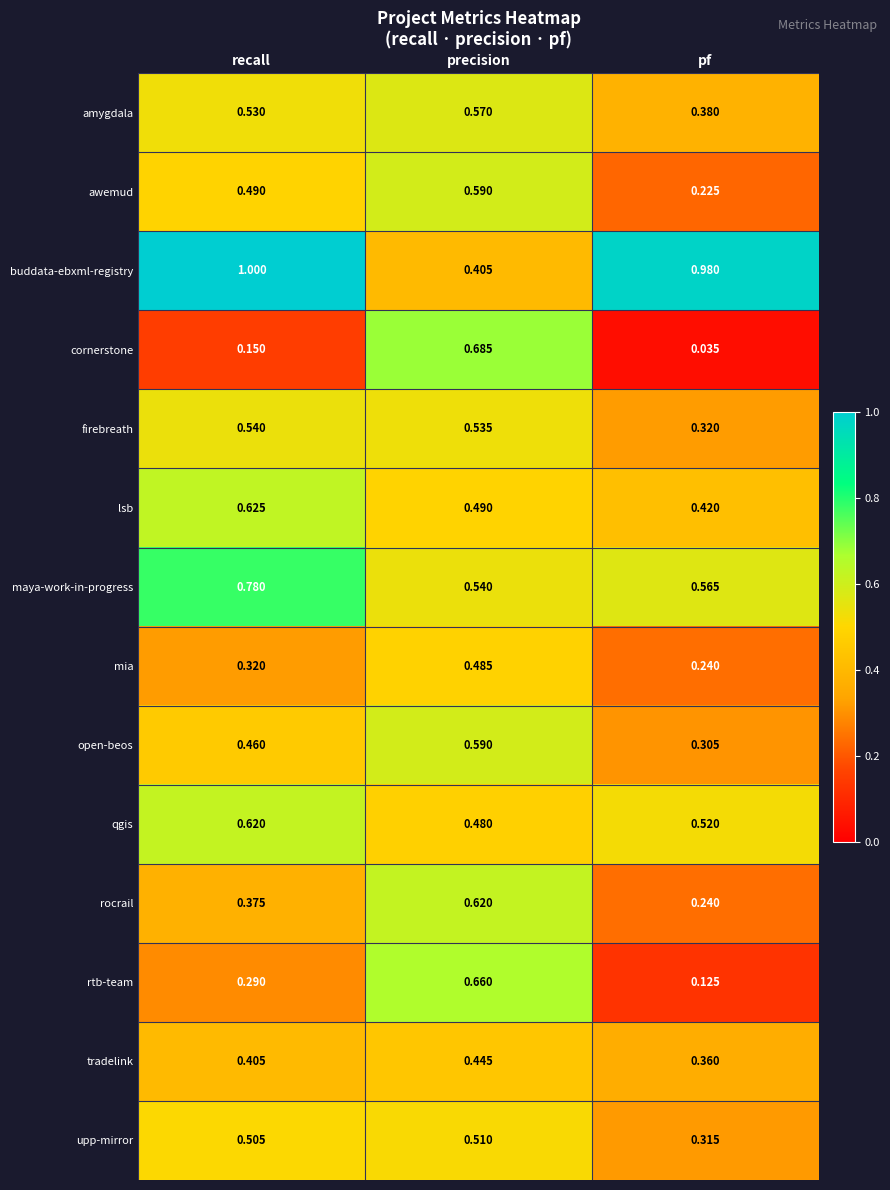

How many series are shown in this chart?

14